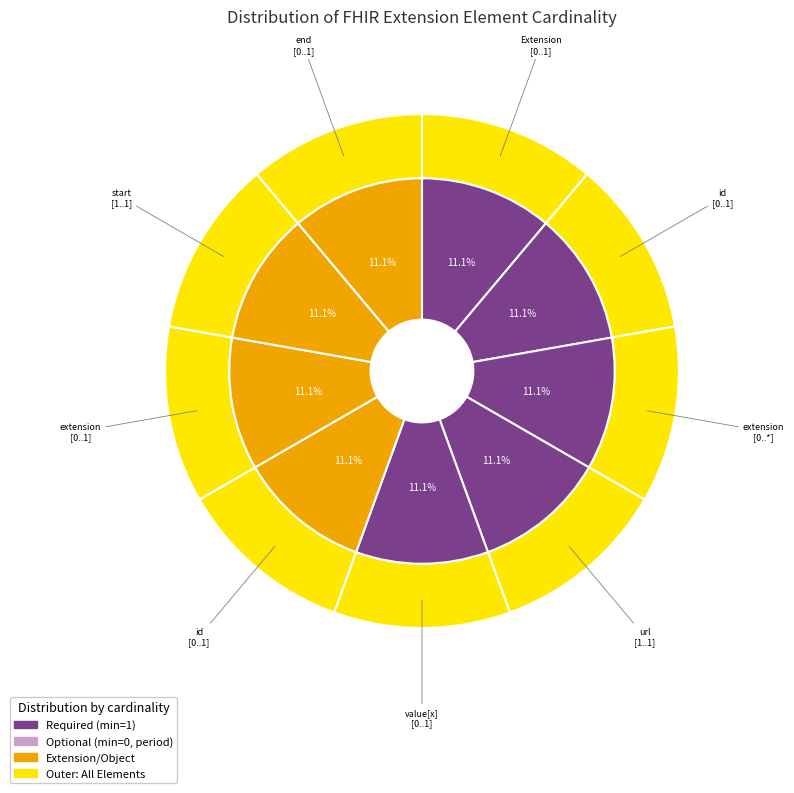

Count the number of slices in the pie.

9